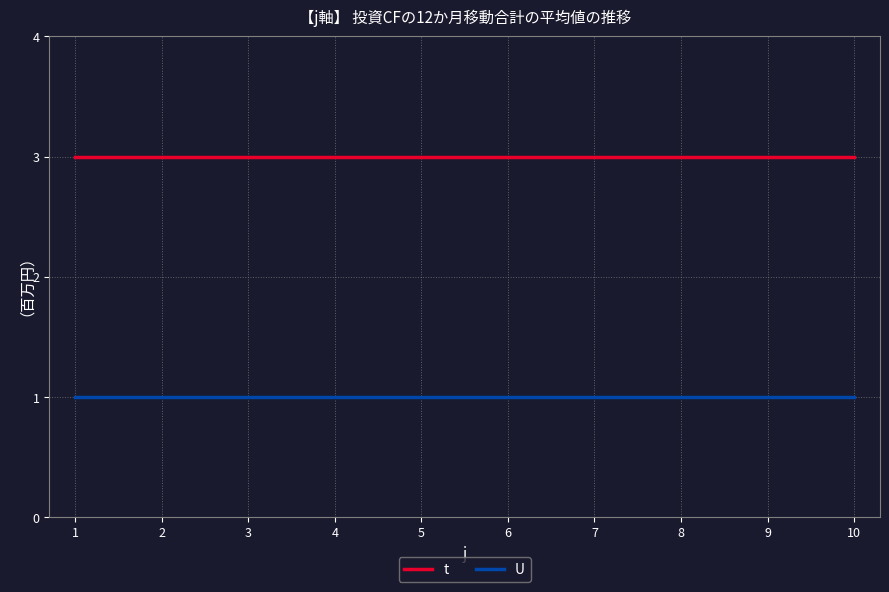

Is it true that t equals 3 at 3?

True